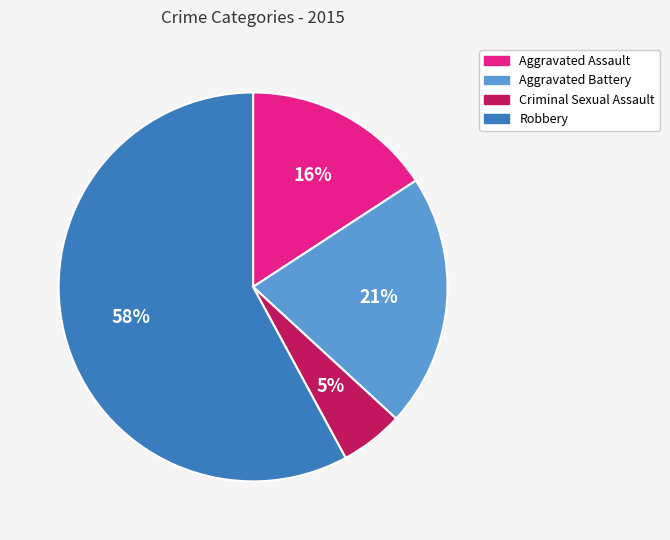

What percentage is the Aggravated Battery slice, to the nearest percent?

21%